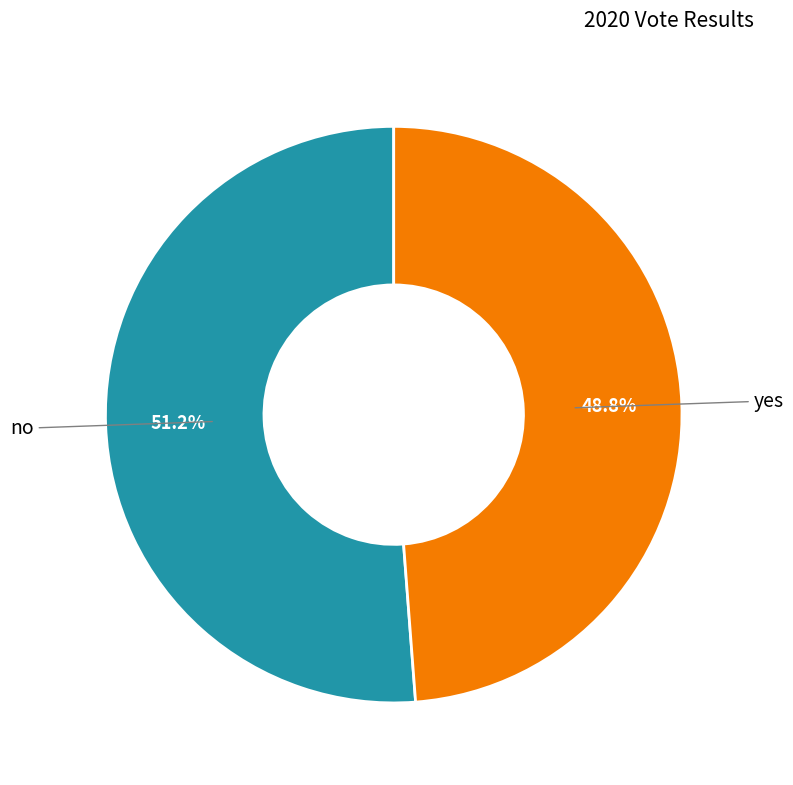

Is there any slice that represents more than half of the pie?

Yes